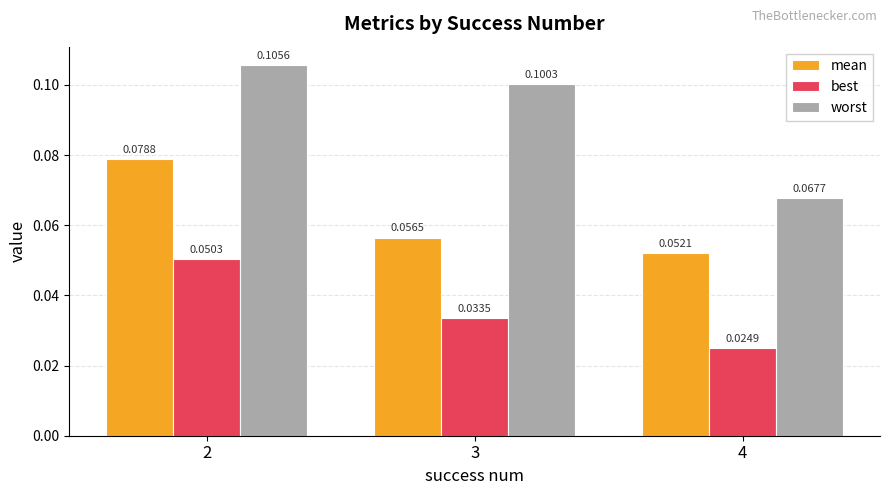

Rank the series by their maximum value, from highest to lowest.

worst, mean, best